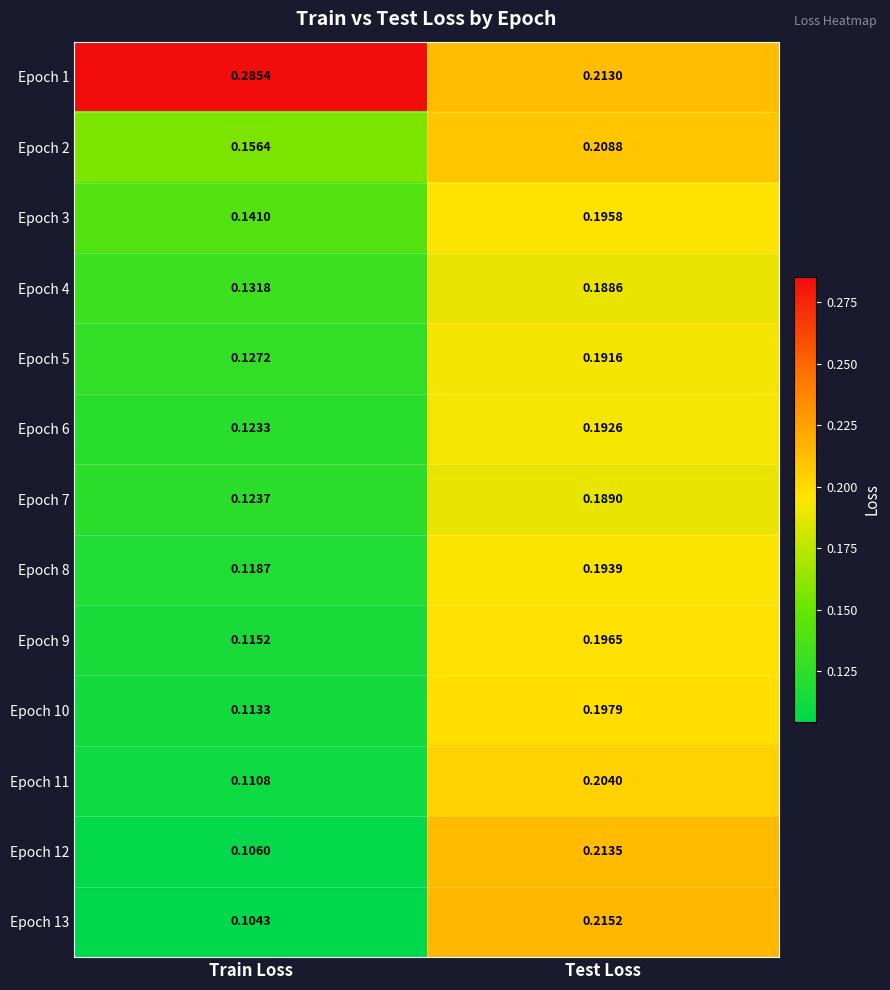

Where is Epoch 2 nearest to the value 0?

Train Loss